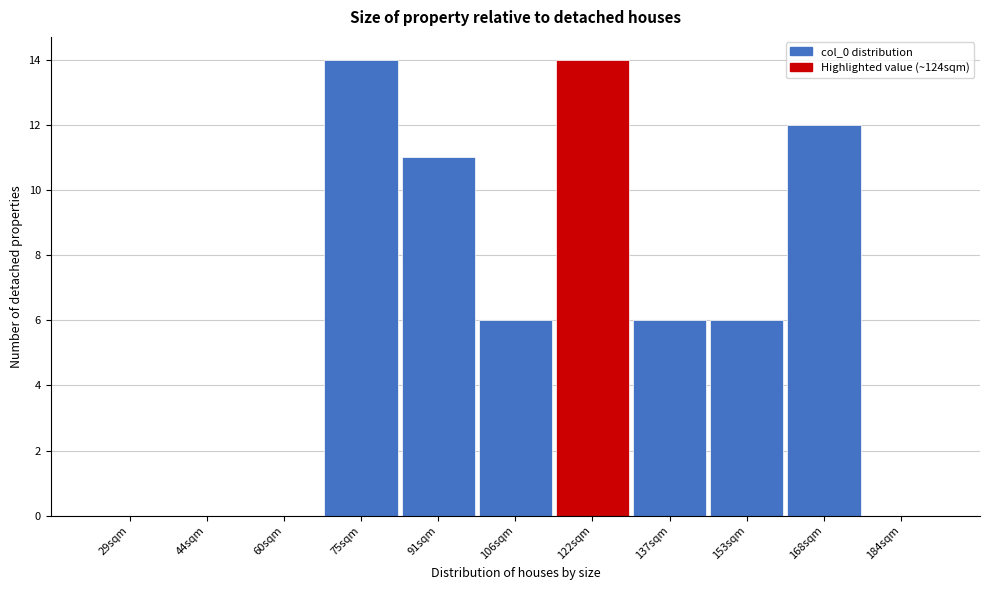

Reading left to right, extract all data points from this chart.

29sqm=0	44sqm=0	60sqm=0	75sqm=14	91sqm=11	106sqm=6	122sqm=14	137sqm=6	153sqm=6	168sqm=12	184sqm=0